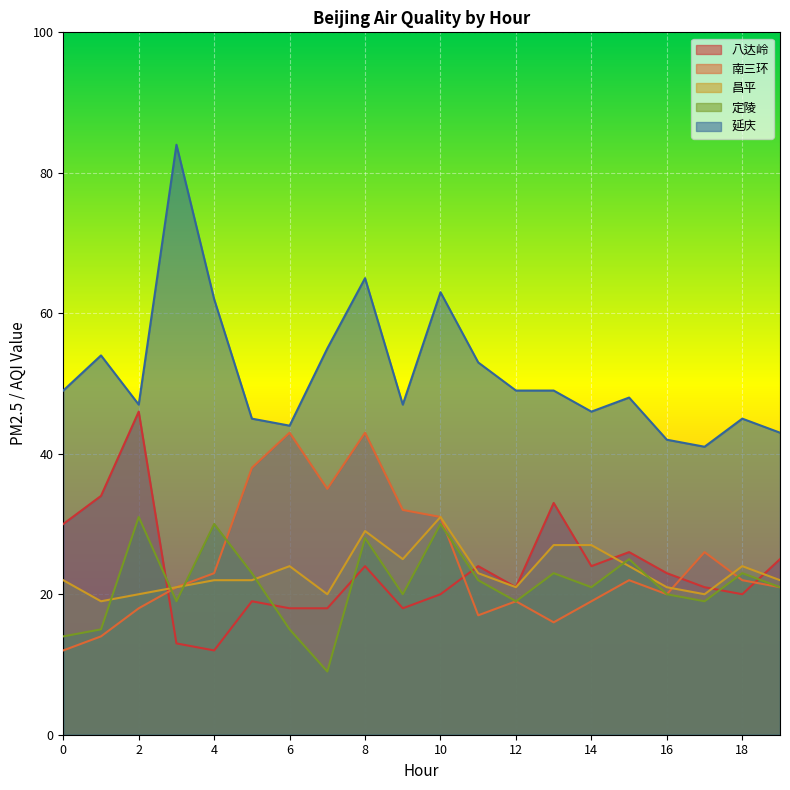

Is the value of 南三环 at 17 greater than the value of 八达岭 at 1?

No